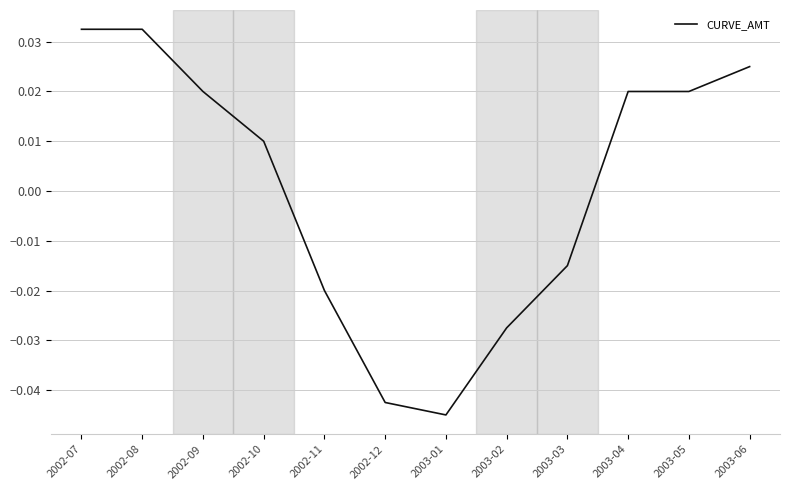

What position from the left is 2003-05?

11